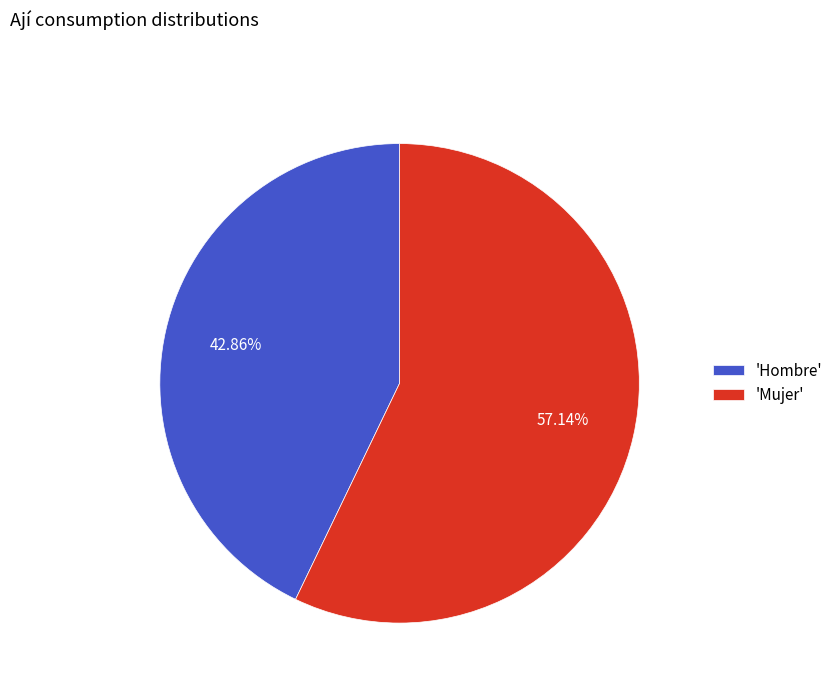

What is the smallest slice in the pie chart?

'Hombre'